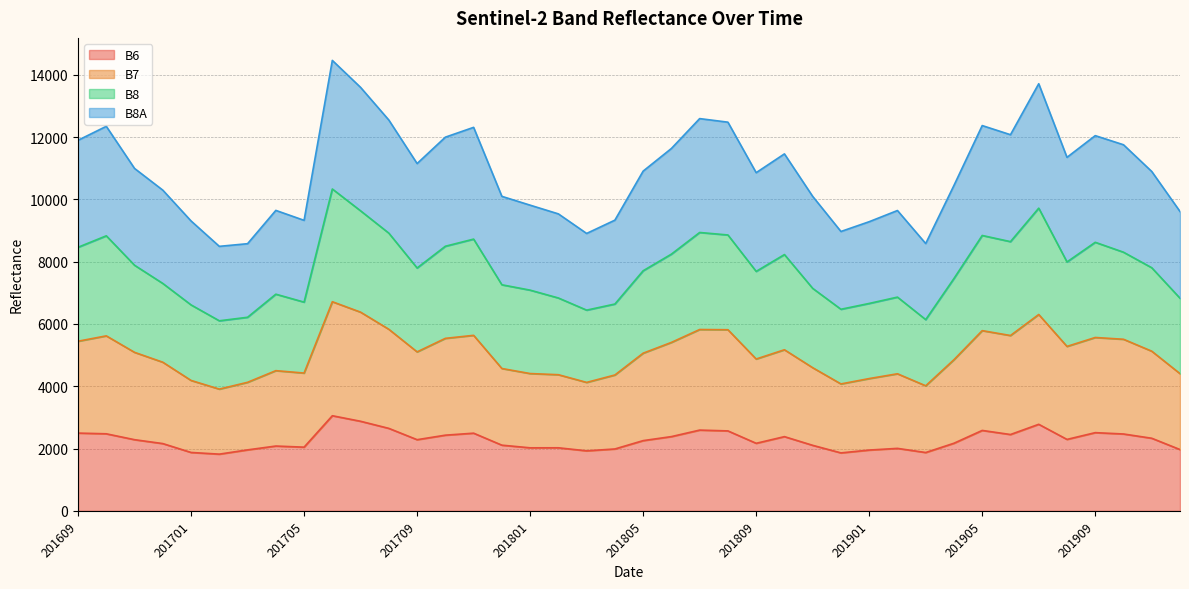

At how many categories does at least one series exceed 13521?

3